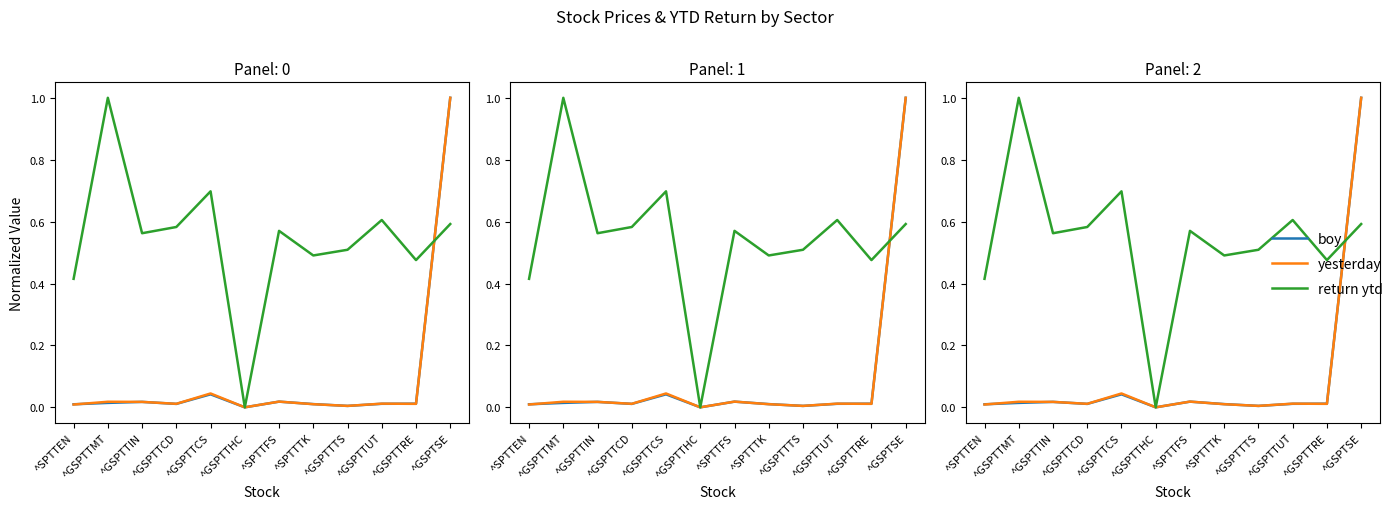

Is the value of boy at ^GSPTTRE greater than the value of return ytd at ^GSPTSE?

No